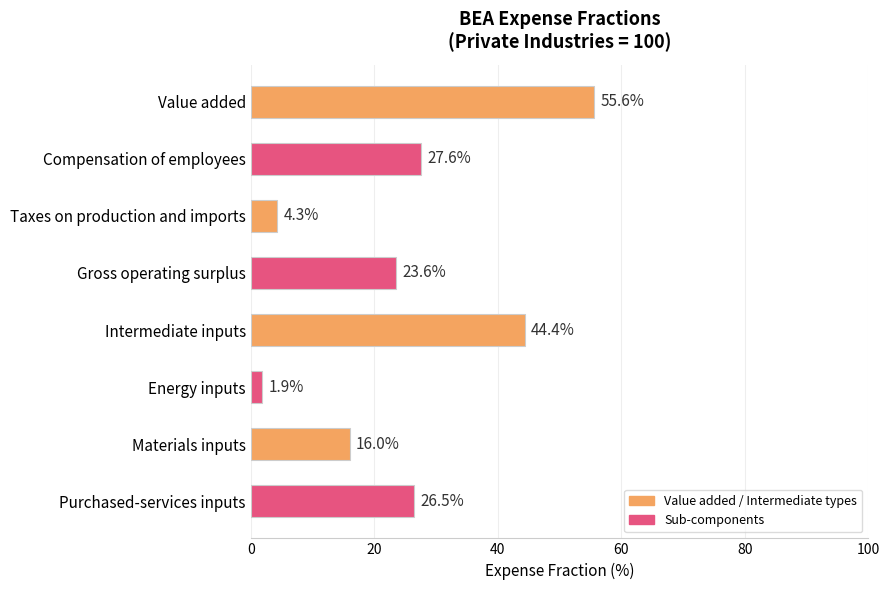

Reading top to bottom, extract all data points from this chart.

Value added=55.6	Compensation of employees=27.6	Taxes on production and imports=4.3	Gross operating surplus=23.6	Intermediate inputs=44.4	Energy inputs=1.9	Materials inputs=16.0	Purchased-services inputs=26.5